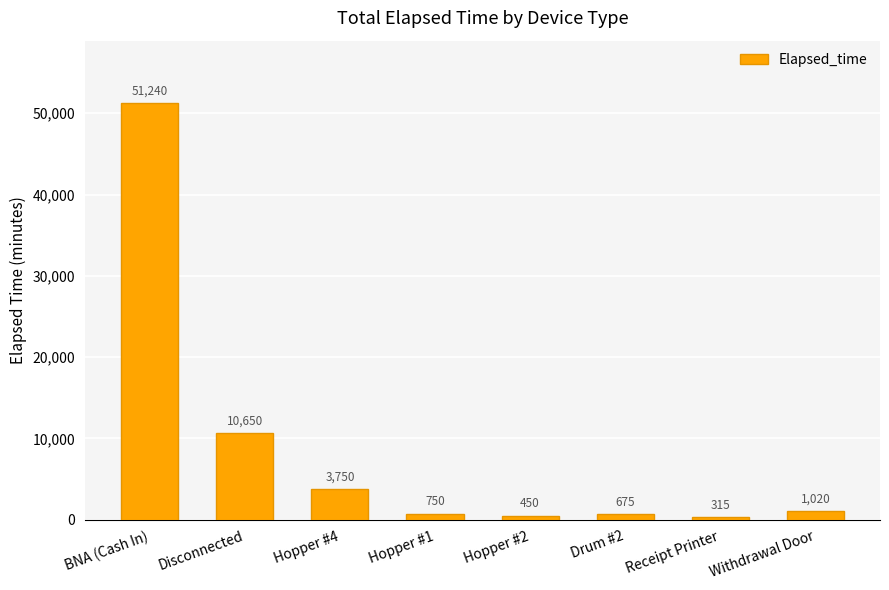

Reading left to right, list all the values displayed in this chart.

BNA (Cash In)=51240	Disconnected=10650	Hopper #4=3750	Hopper #1=750	Hopper #2=450	Drum #2=675	Receipt Printer=315	Withdrawal Door=1020